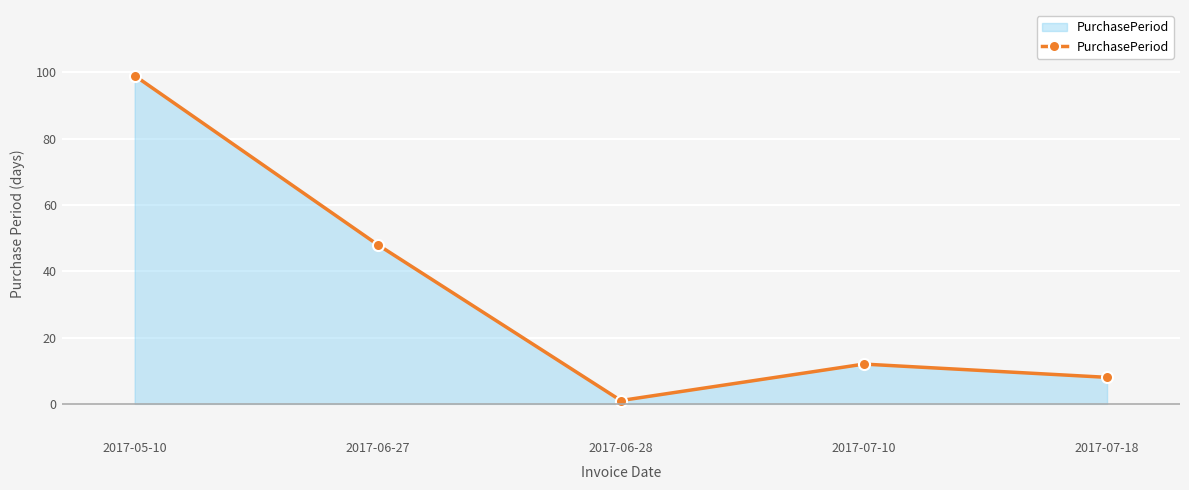

Is it true that the value at 2017-07-10 is 18?

False